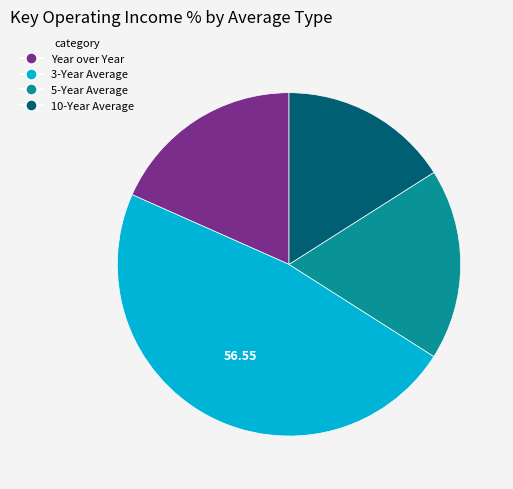

Which slice is the smallest?

10-Year Average